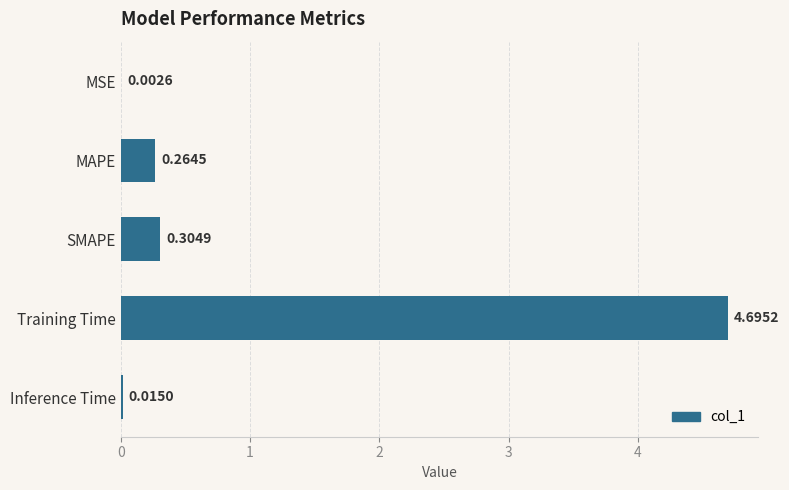

What is the change in value from Training Time to Inference Time?

-4.7